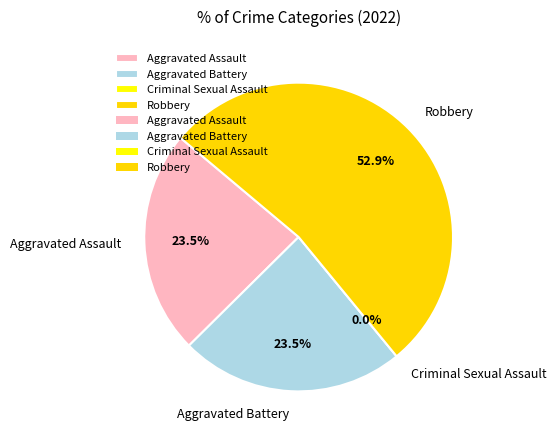

How many segments does this pie chart have?

4